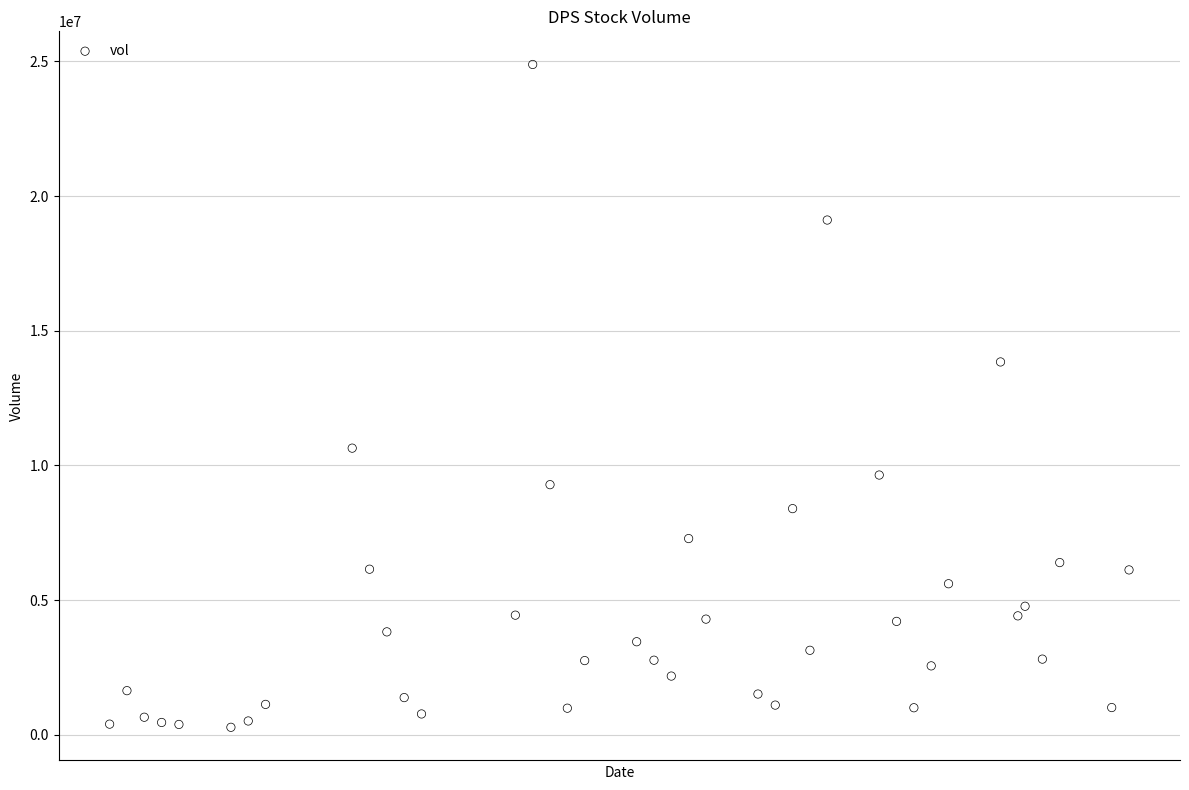

What is the range of Y values (max minus min)?

24604800